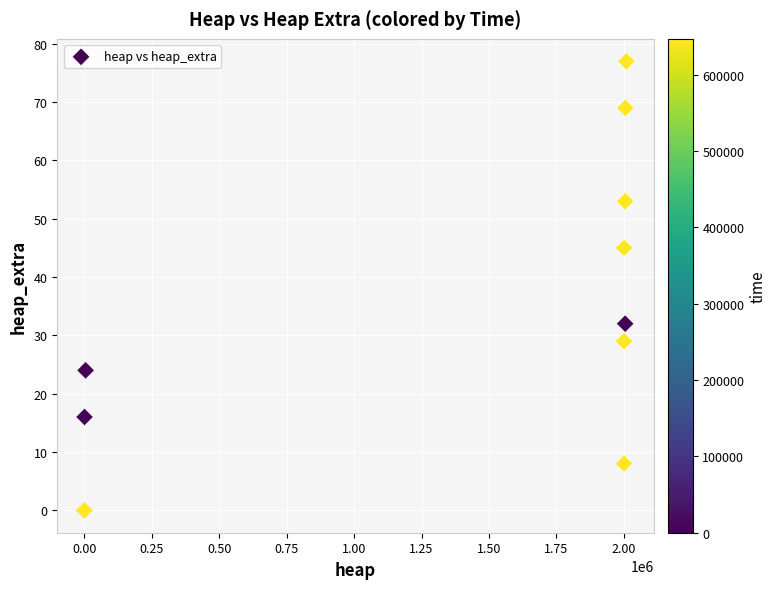

What Y value in the scatter plot is closest to 38?

32